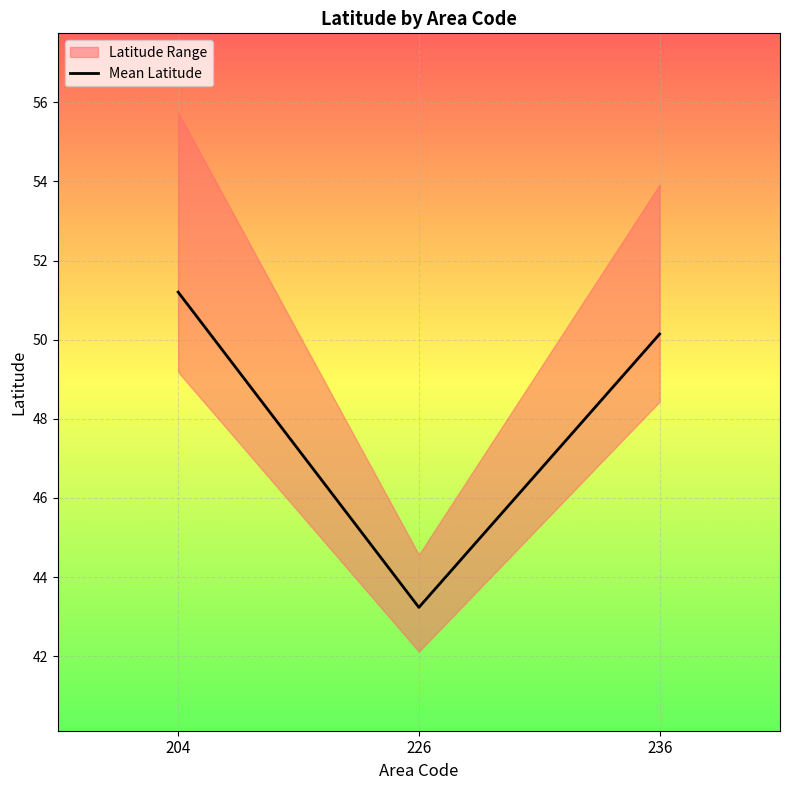

What is the change in value from 204 to 226?

-8.0